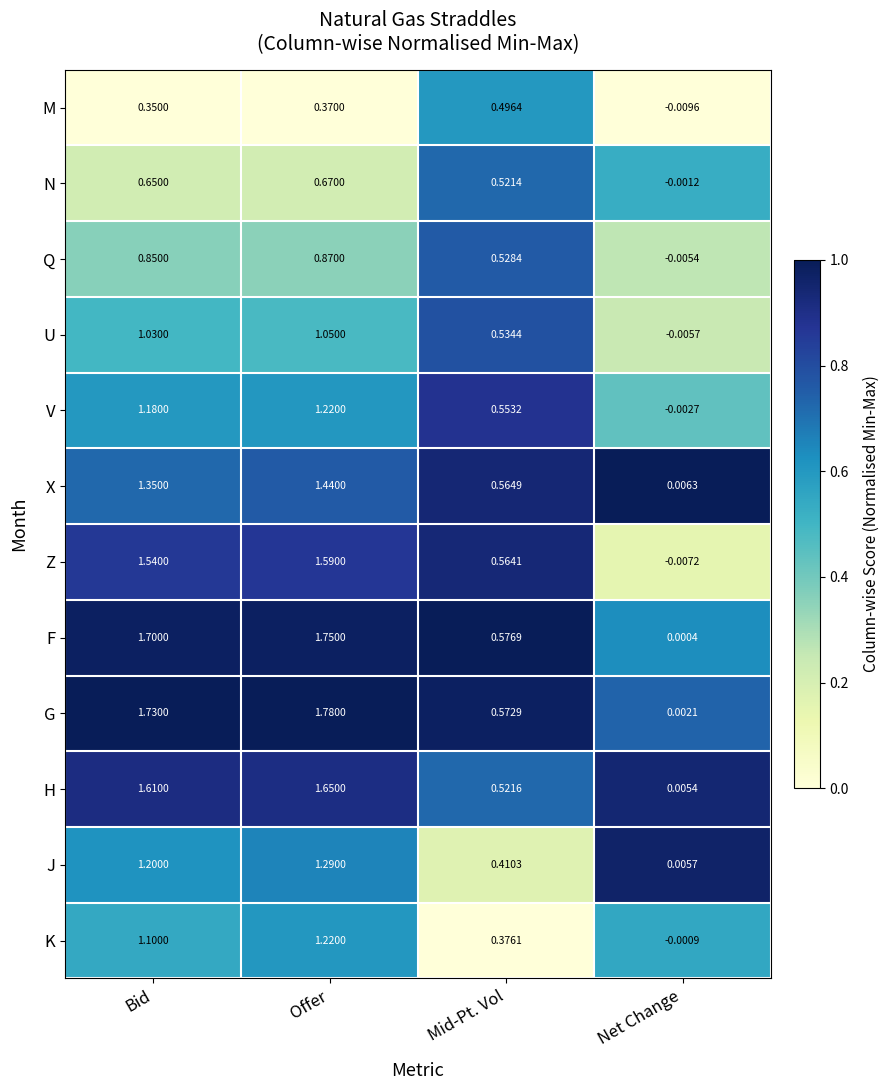

Between Bid and Mid-Pt. Vol, which series saw the biggest shift?

G